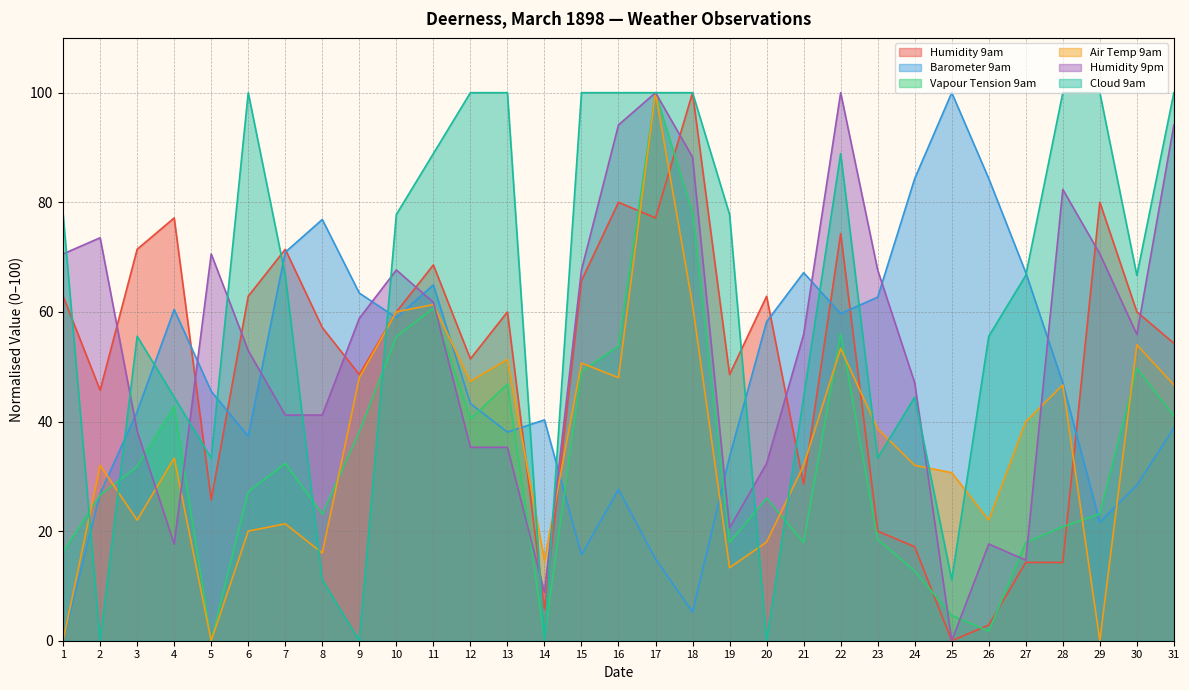

Where is the first local minimum for Vapour Tension 9am?

5